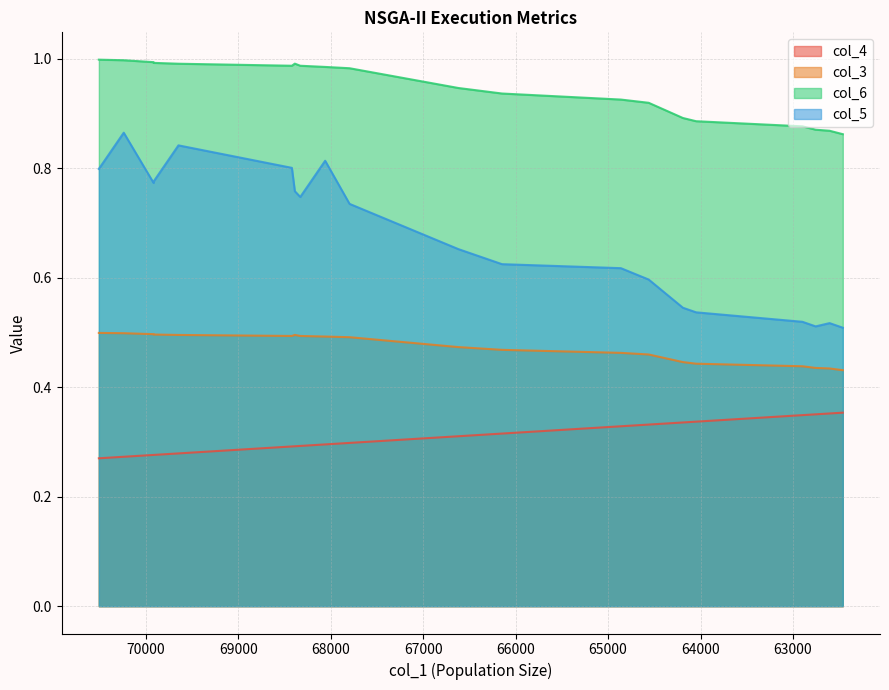

What is the label of the 16th point from the right?

69648.0